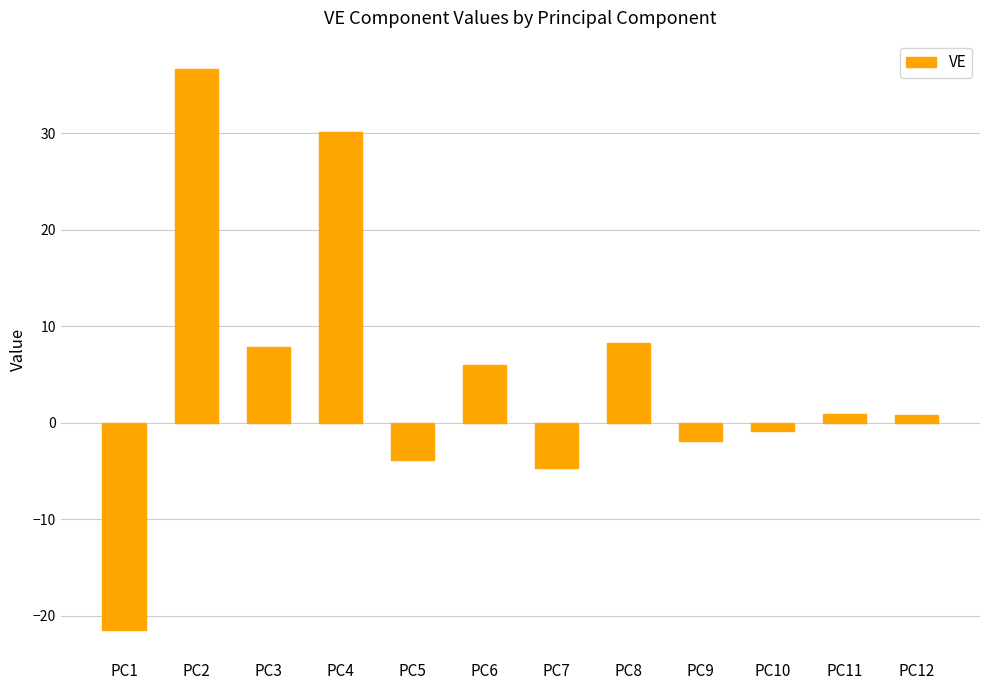

Does the chart contain any negative values?

Yes